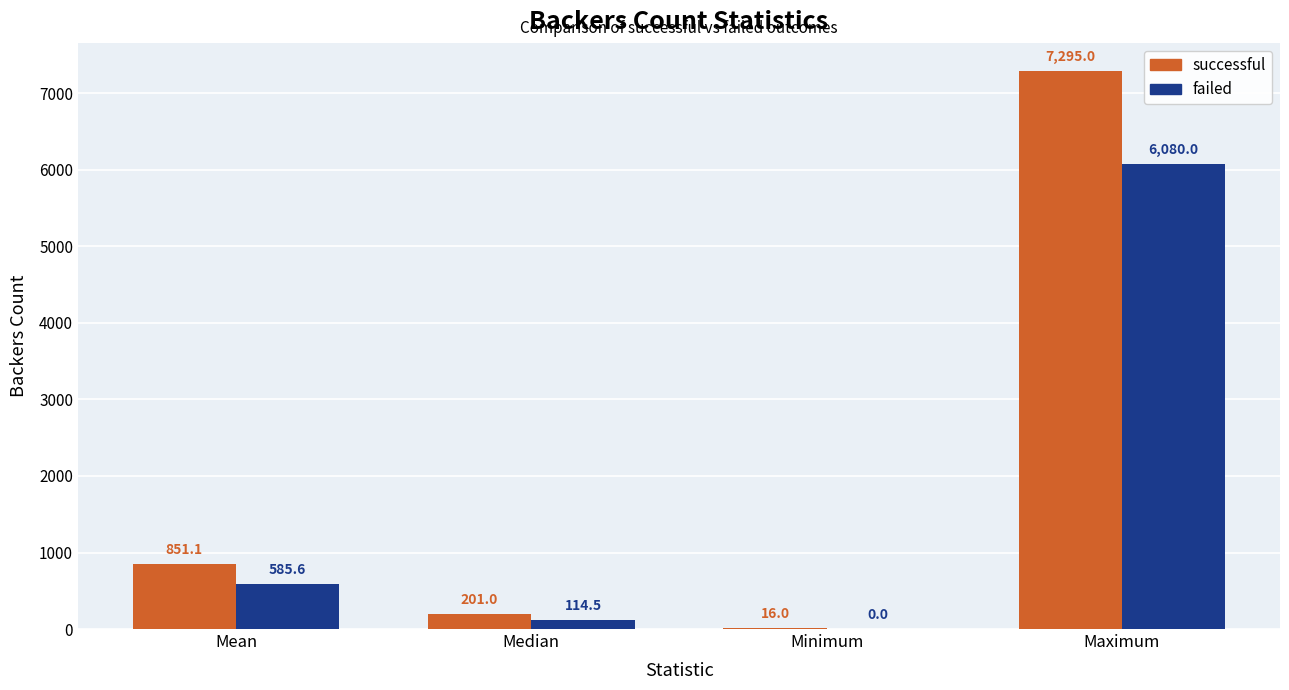

What is the sum of all failed values?

6780.1